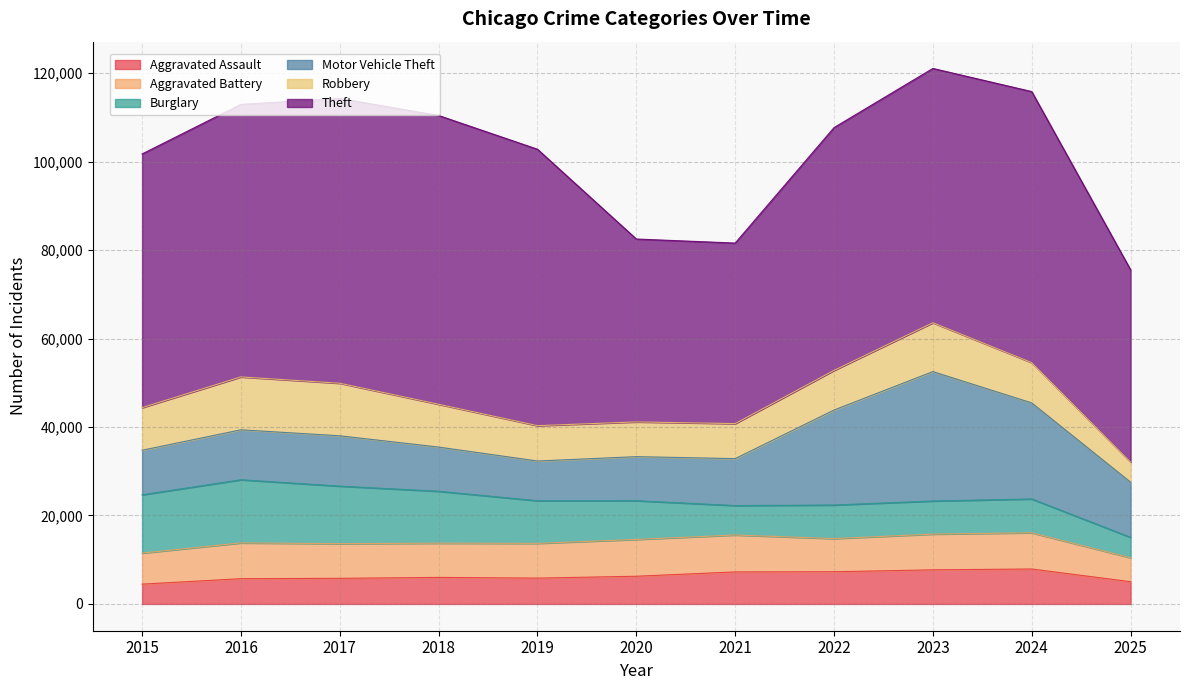

At which category does the chart reach its minimum across all series?

2015